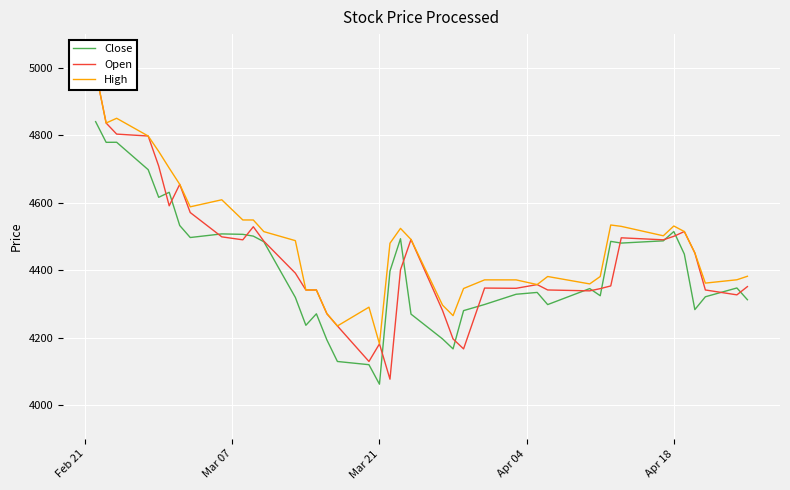

What is the minimum value for Close?

4062.2